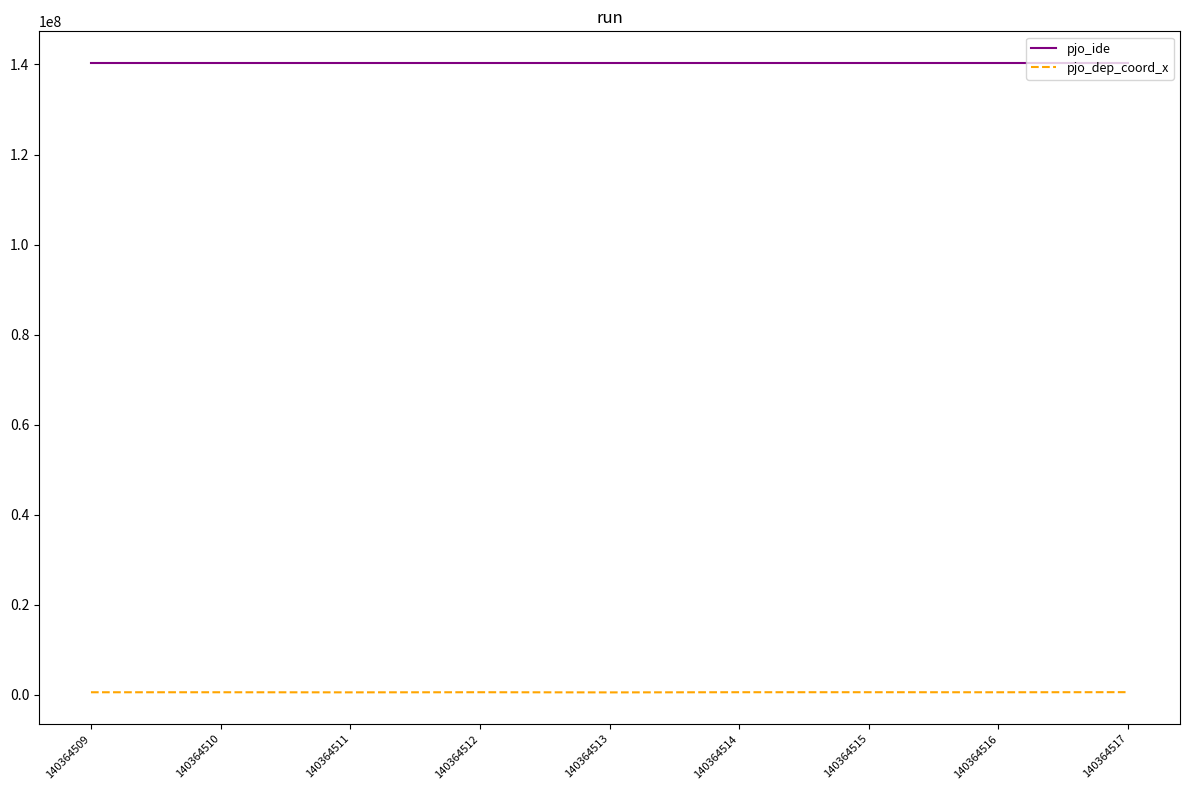

The pjo_ide series shows 140364513.0 at 140364513. True or false?

True